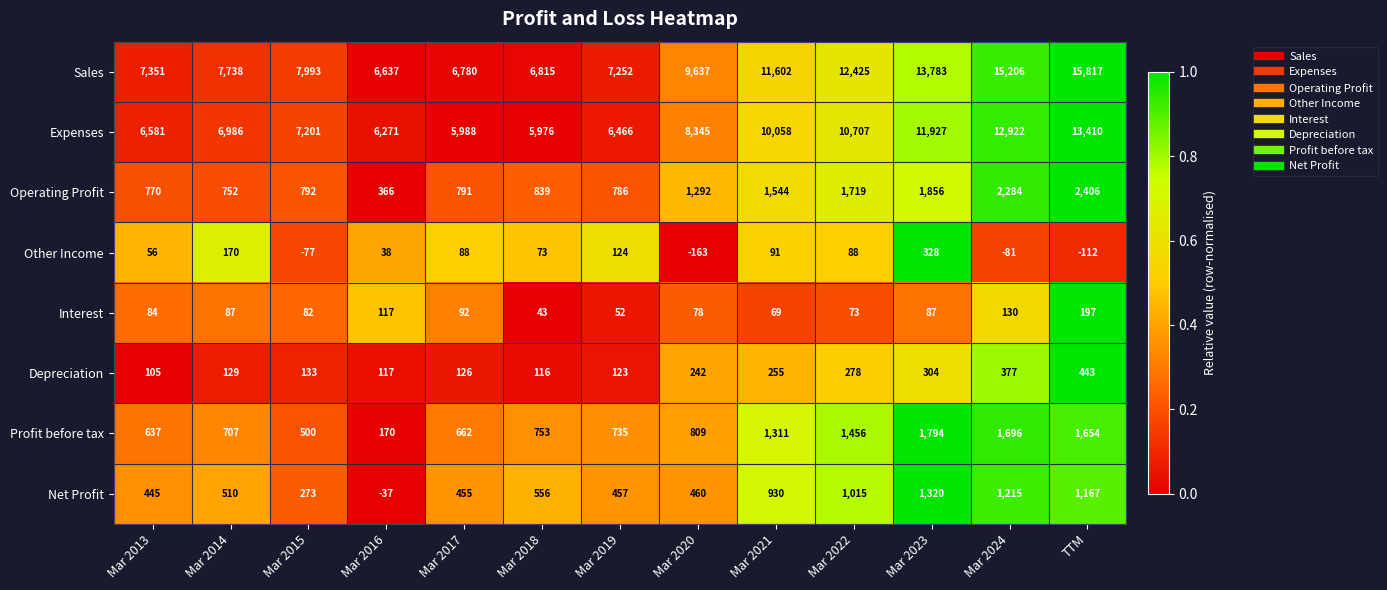

What is the difference between the Other Income values at Mar 2024 and Mar 2022?

169